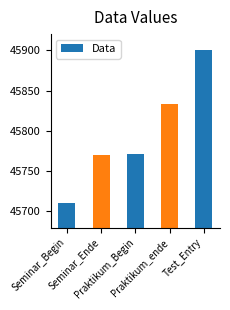

The chart shows a value of 45833 at Praktikum_ende. True or false?

True